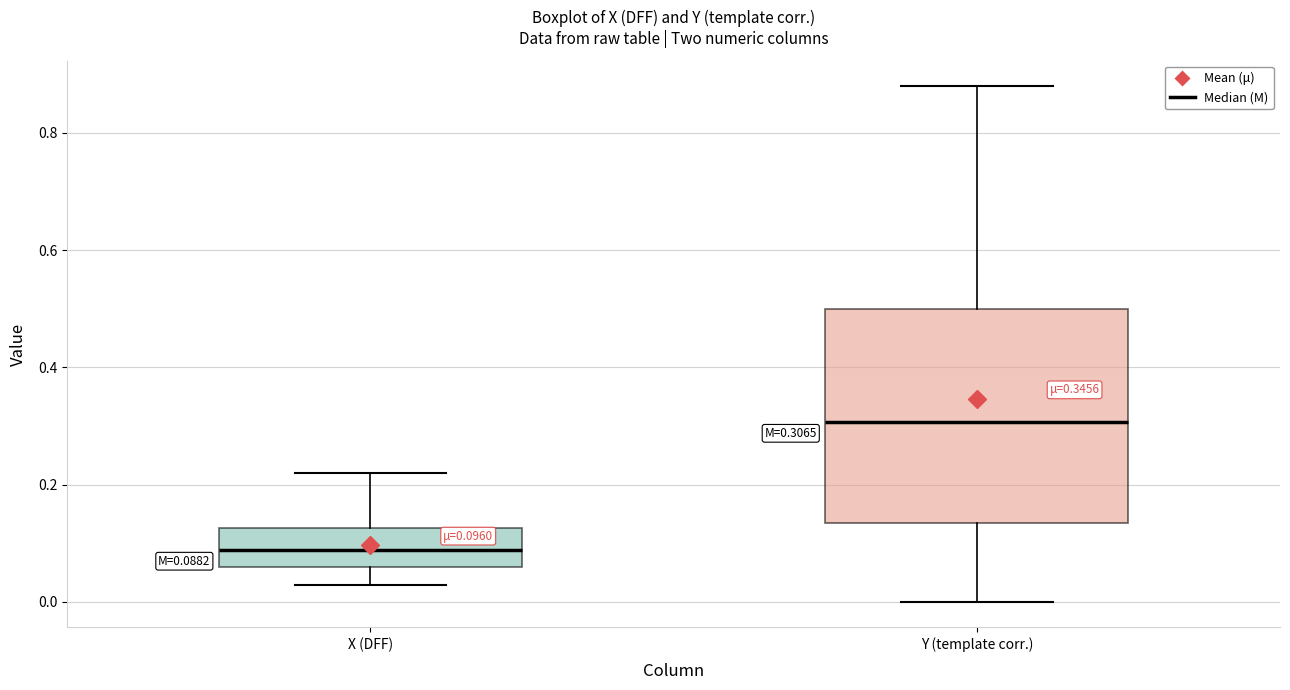

Which box's median line is the highest?

Y (template corr.)